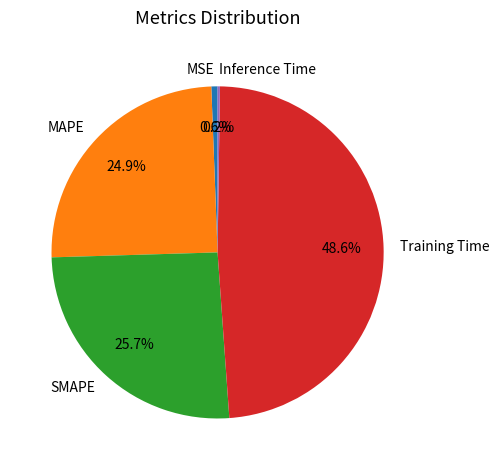

Which slice is the largest?

Training Time